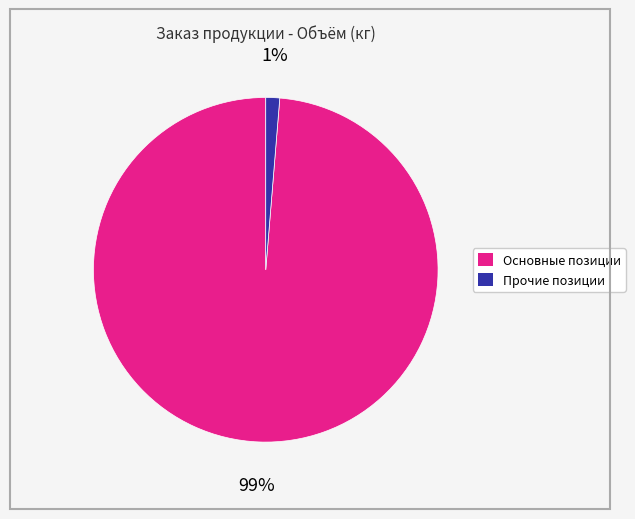

Does any single category account for the majority?

Yes